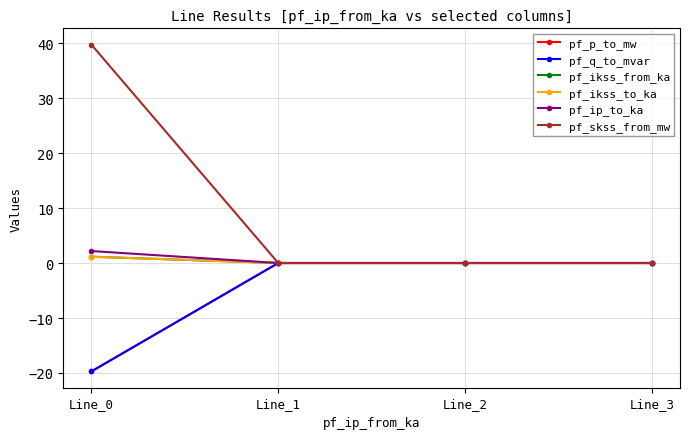

Rank the series at Line_2 from highest to lowest value.

pf_q_to_mvar, pf_ikss_from_ka, pf_ikss_to_ka, pf_ip_to_ka, pf_skss_from_mw, pf_p_to_mw